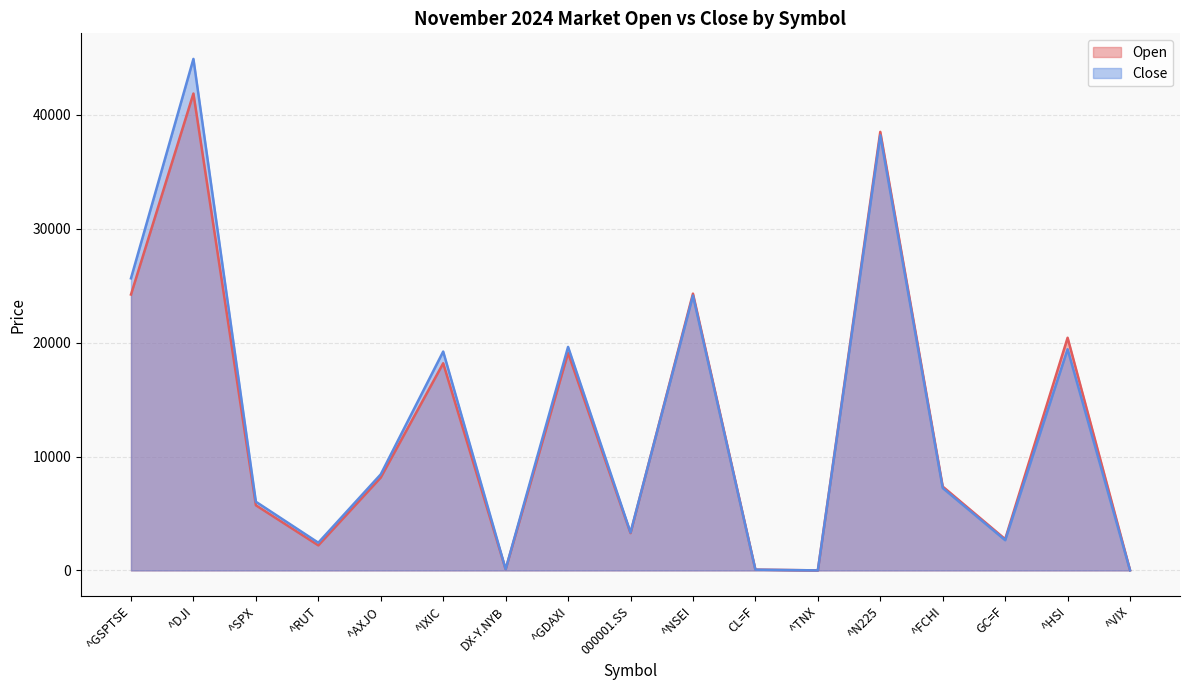

What is the average value of the Open_line series?

12722.7